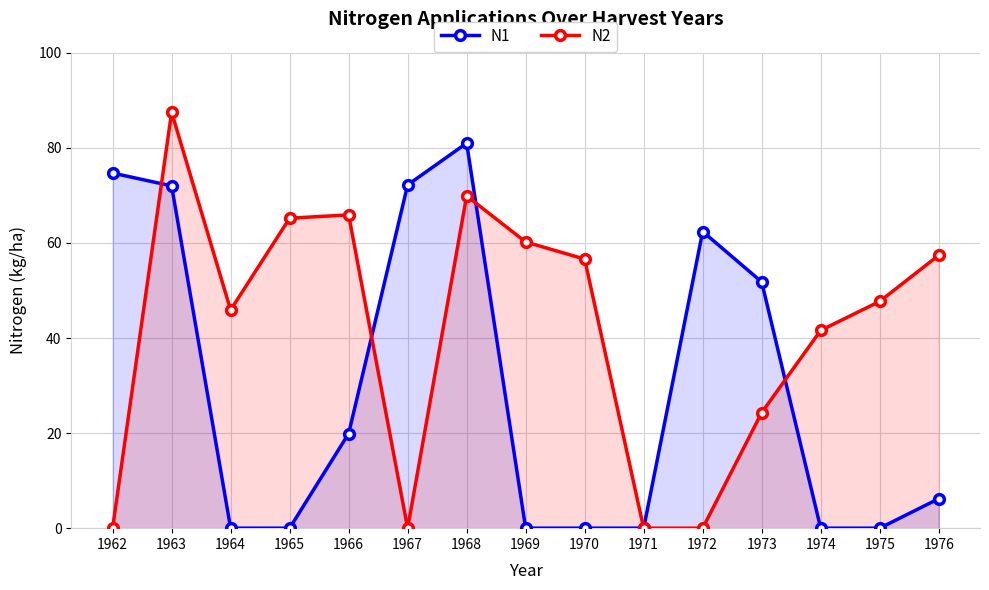

Count the number of data series in this chart.

2